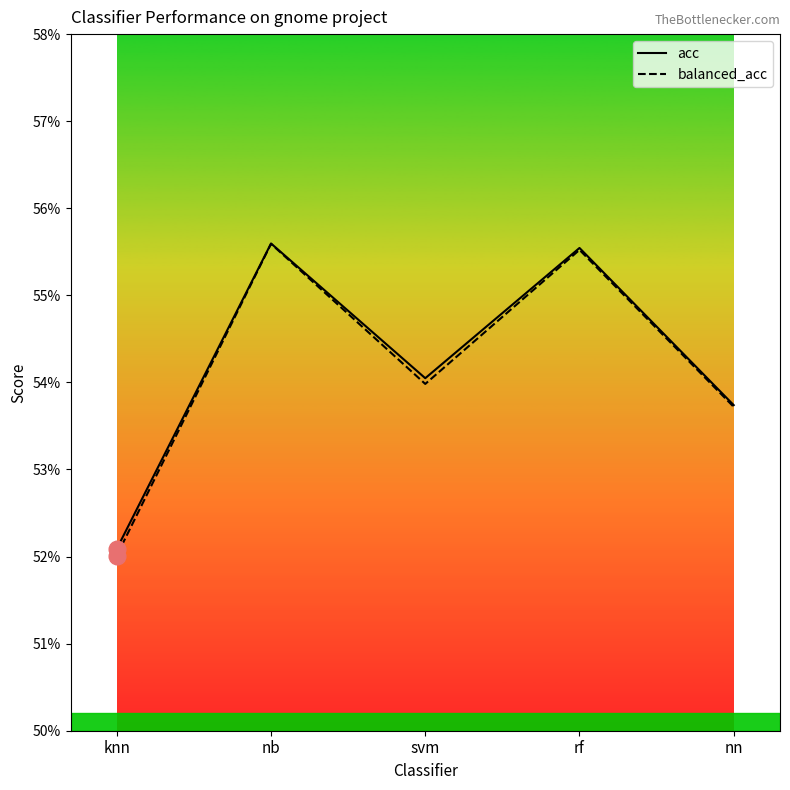

Reading right to left, transcribe all the data shown in this chart.

acc: nn=0.5	rf=0.6	svm=0.5	nb=0.6	knn=0.5
balanced_acc: nn=0.5	rf=0.6	svm=0.5	nb=0.6	knn=0.5